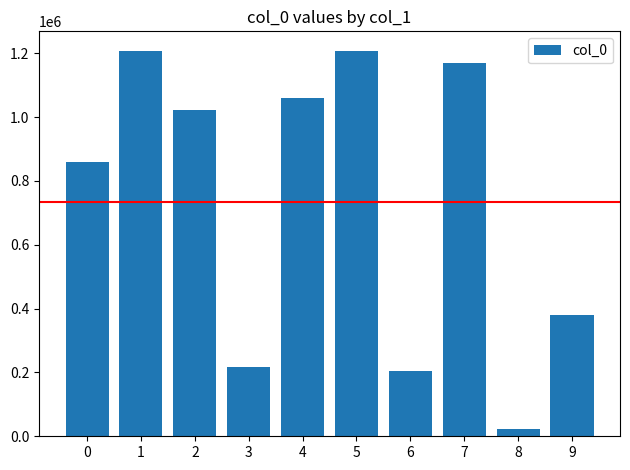

What is the difference between the maximum and second lowest values?

1003783